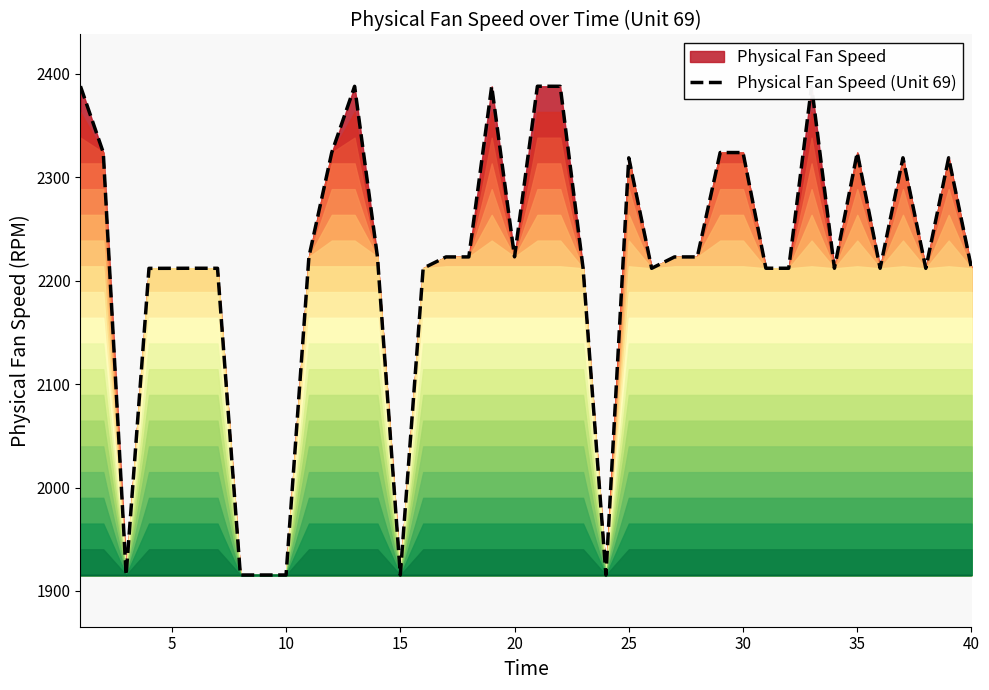

What is the maximum value shown in the chart?

2388.1